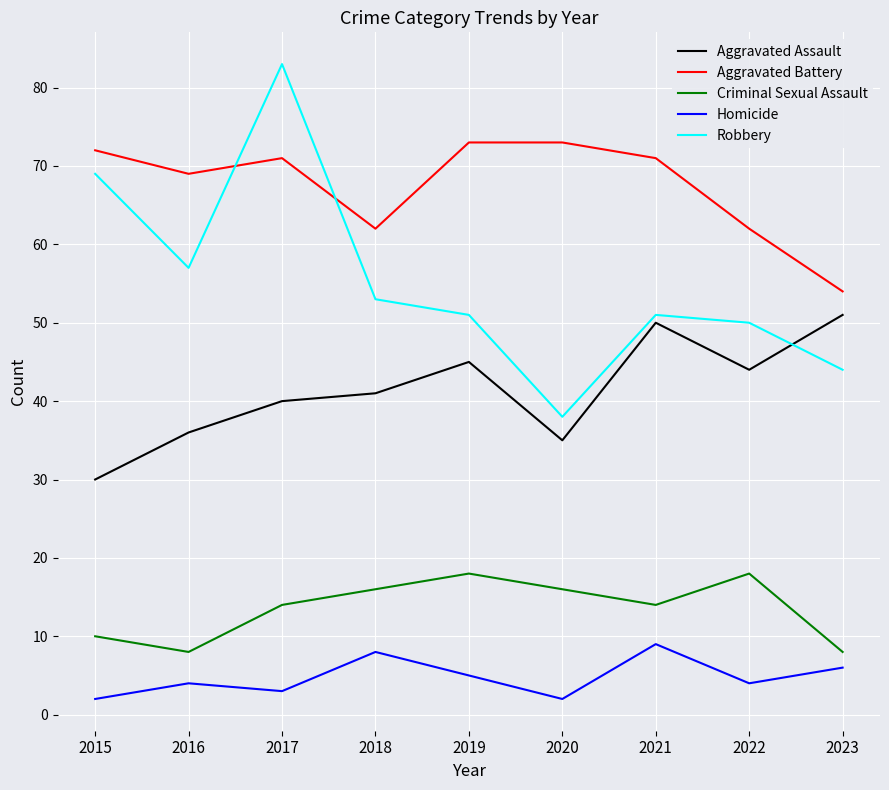

True or false: Robbery has a value of 50 at 2022.

True